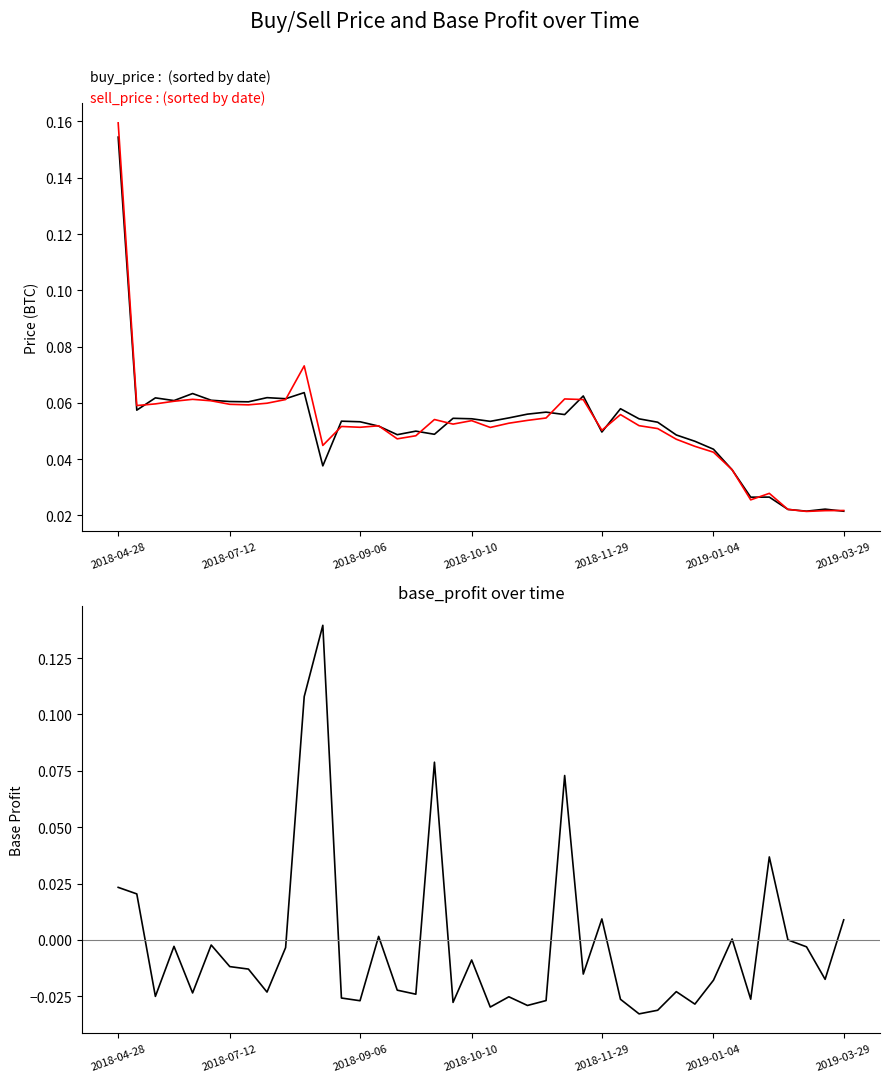

What are all the series names shown in the legend?

buy_price, sell_price, base_profit